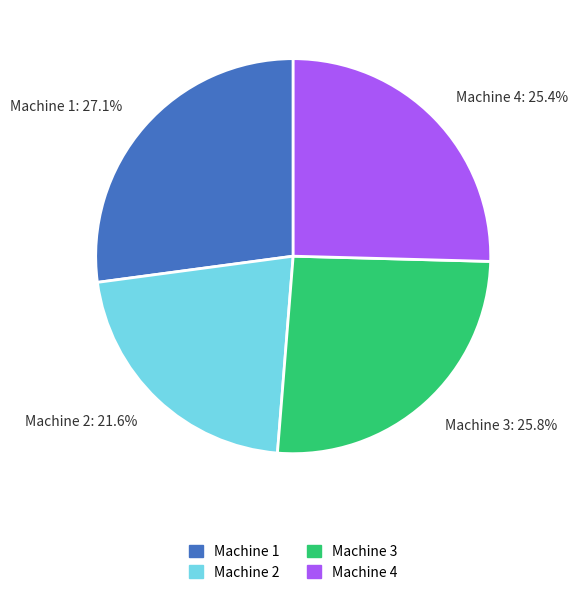

To the nearest percent, what is the combined percentage of Machine 3 and Machine 2?

47%